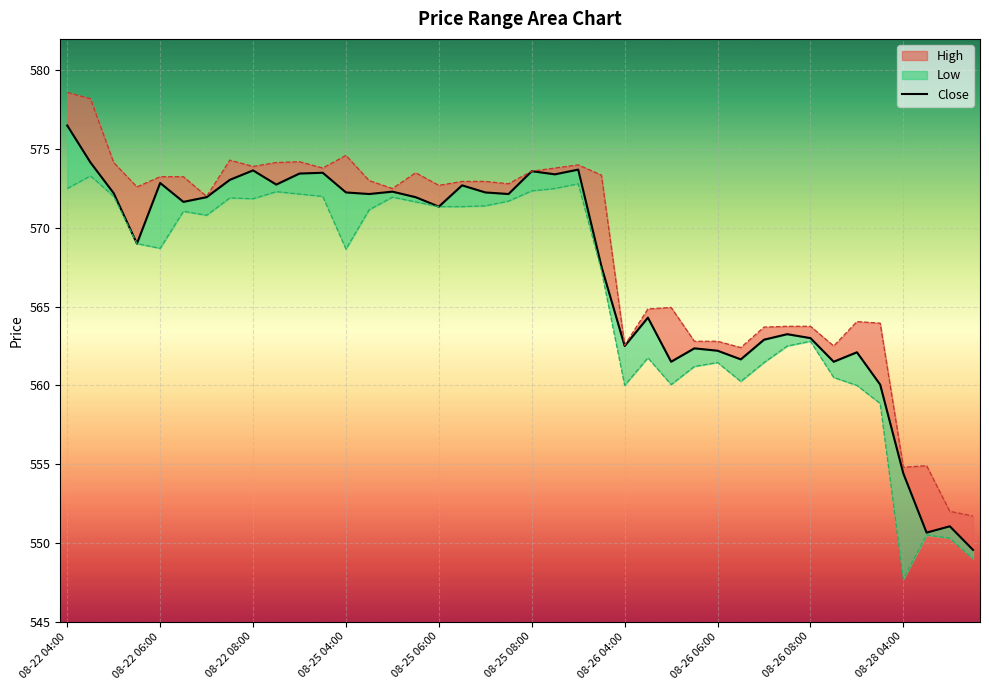

Which label corresponds to the largest value in the chart?

08-22 04:00